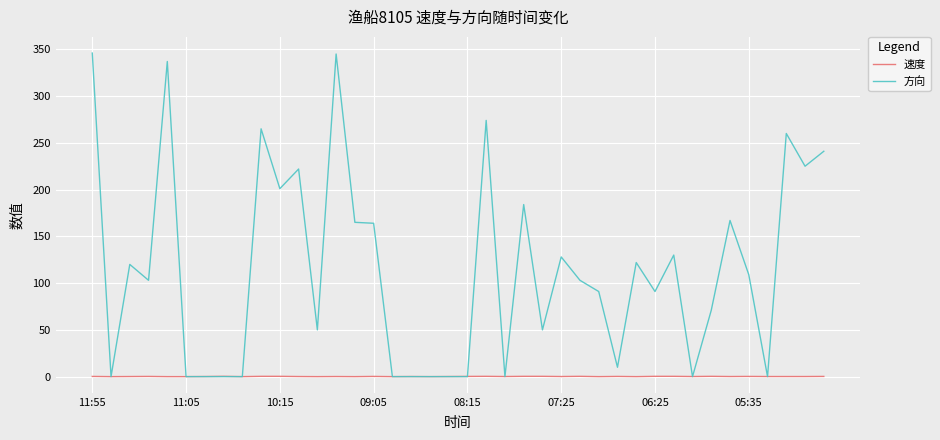

How many values in the 速度 series exceed 0?

30